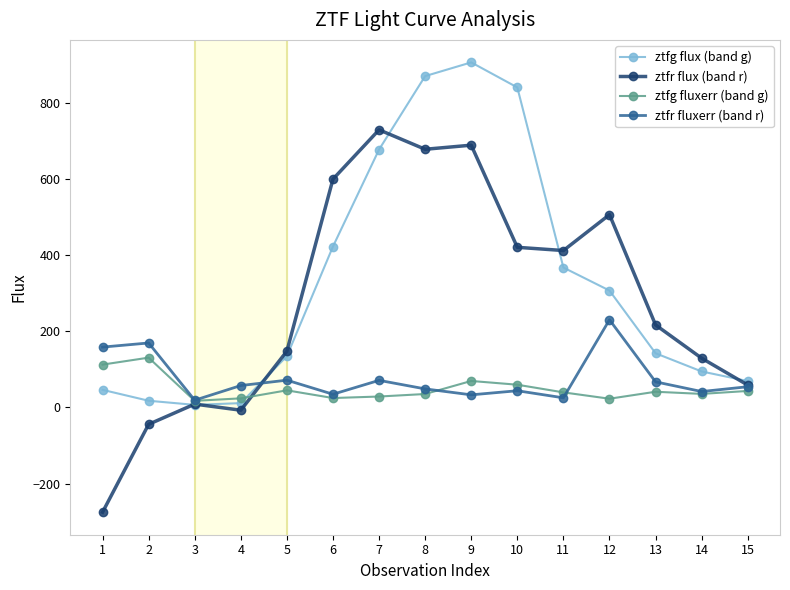

Where is the first local maximum for ztfr fluxerr (band r)?

2